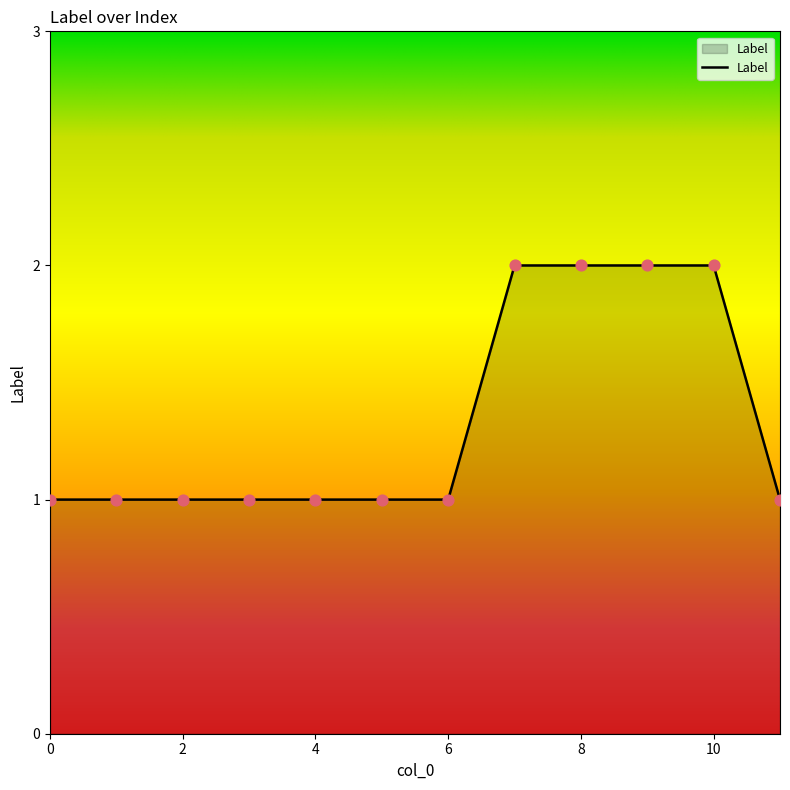

How many lines are shown in the chart?

1